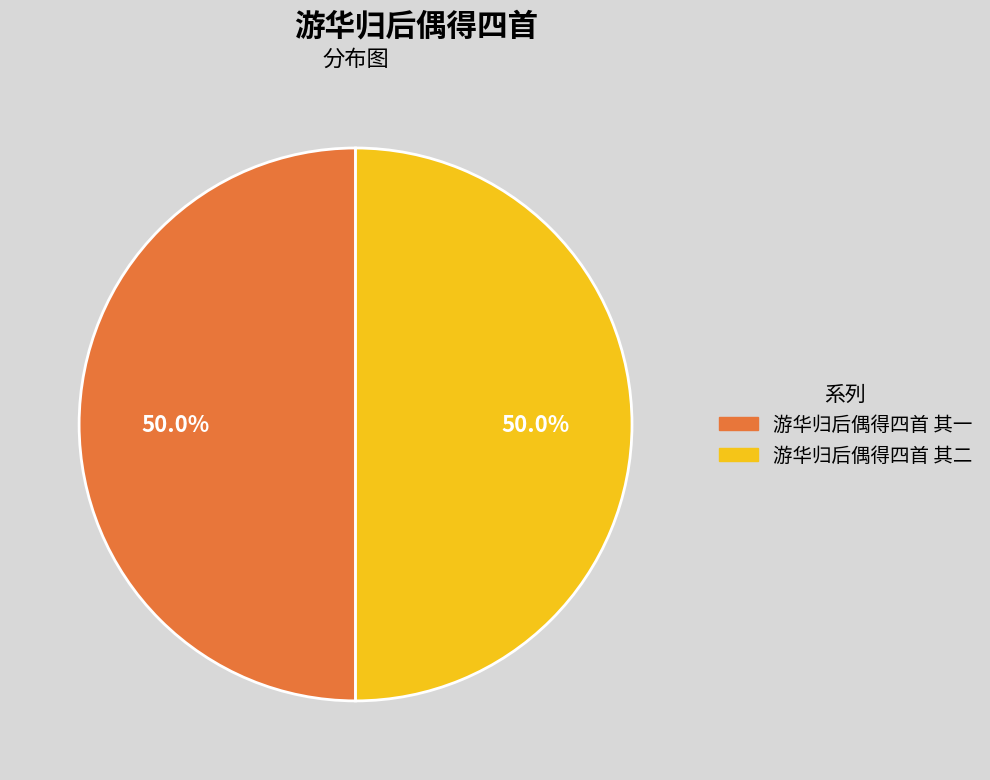

Combined, what portion of the pie is 游华归后偶得四首 其二 and 游华归后偶得四首 其一?

100.0%